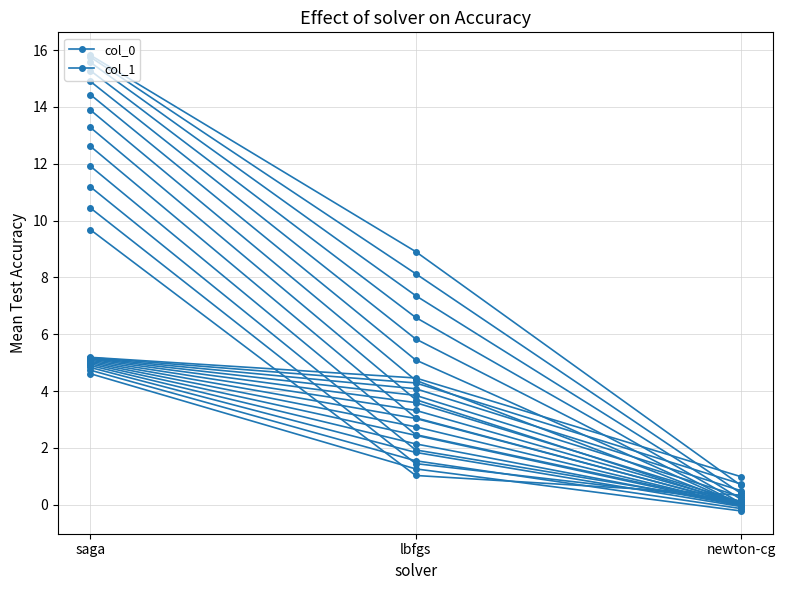

Is this an area chart (filled region under the line)?

No